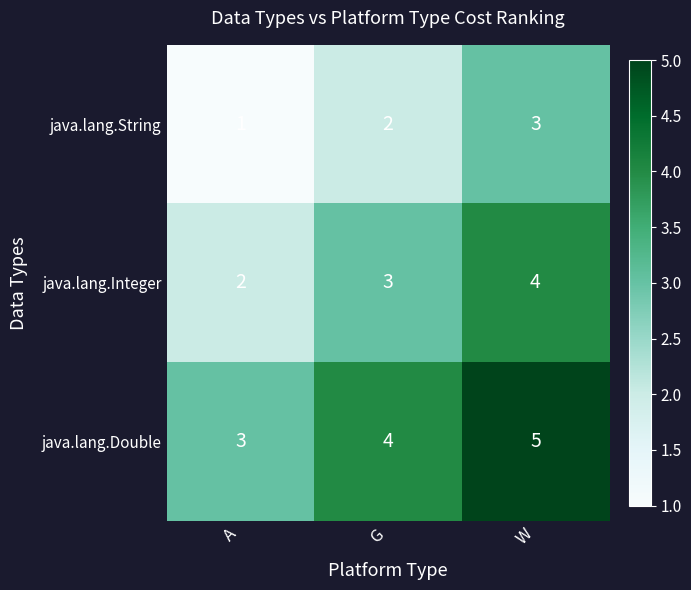

Read the java.lang.Integer value at G.

3